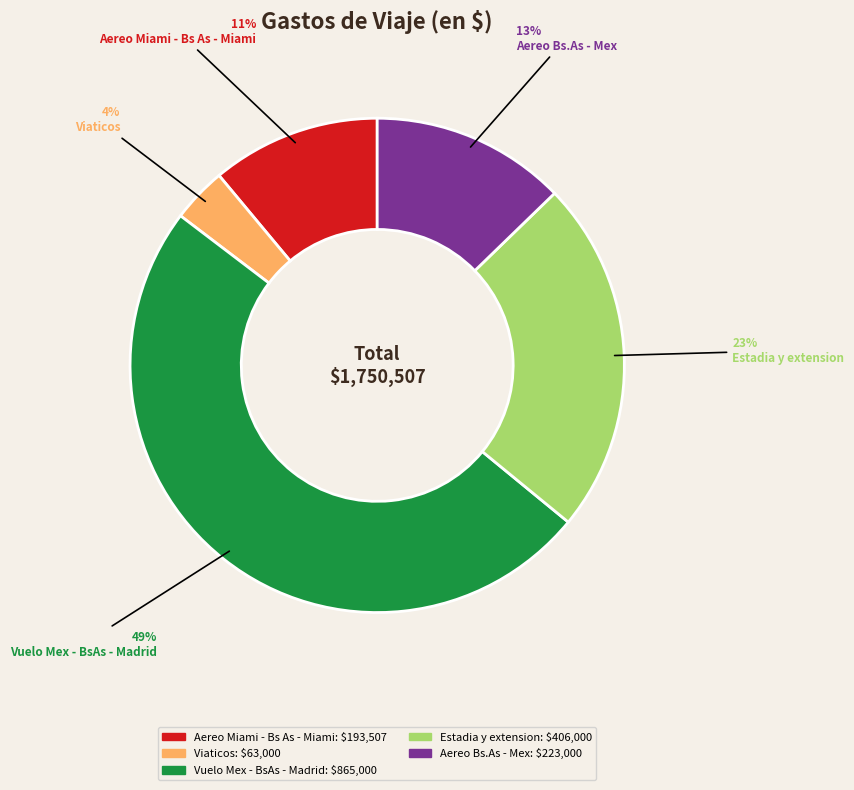

To the nearest percent, what is the difference between the Aereo Miami - Bs As - Miami and Viaticos slice percentages?

7%